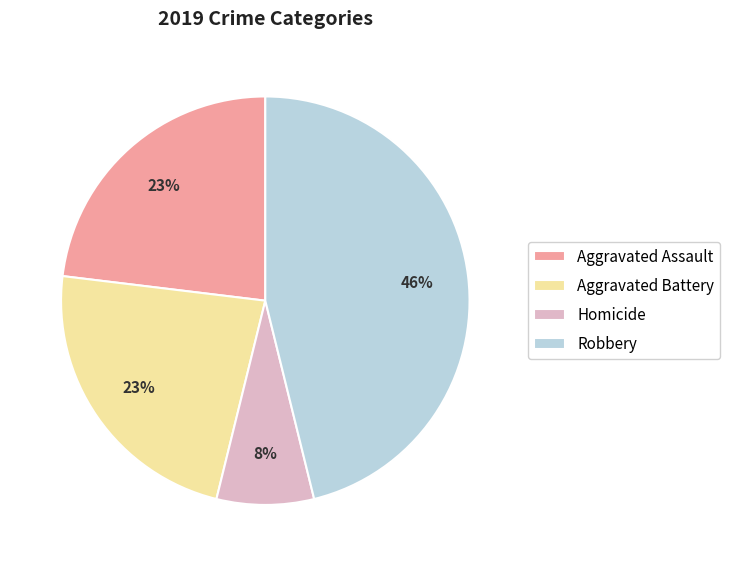

Which category has the biggest portion of the pie?

Robbery